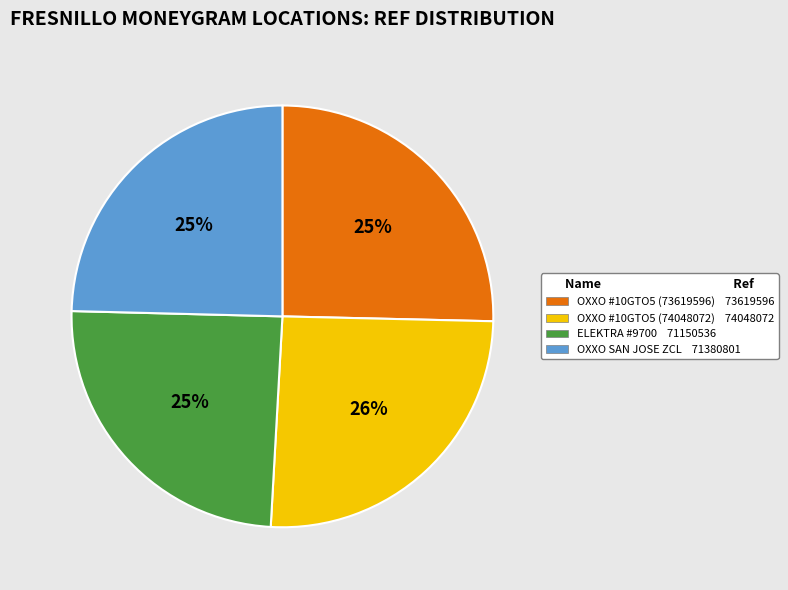

To the nearest percent, what is the difference between the largest and smallest slice percentages?

1%